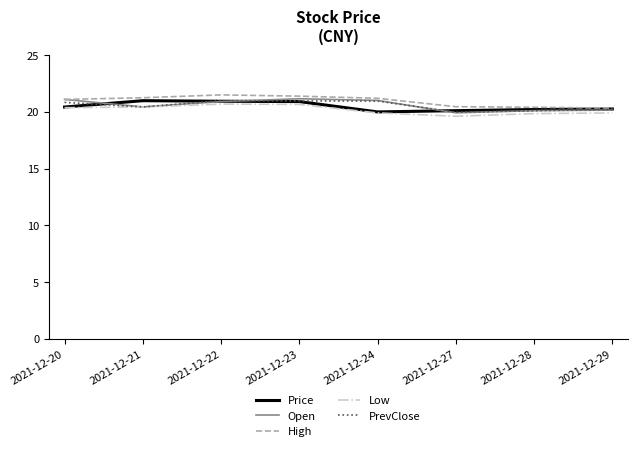

Which series has the largest total across all categories?

High